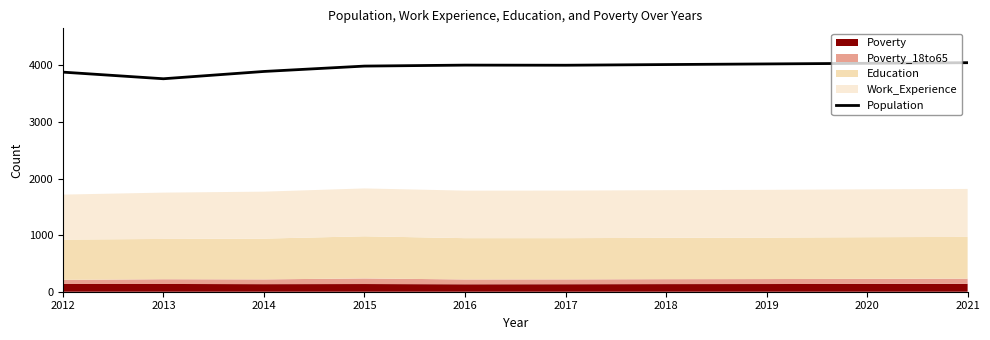

Does the chart have visible grid lines?

No